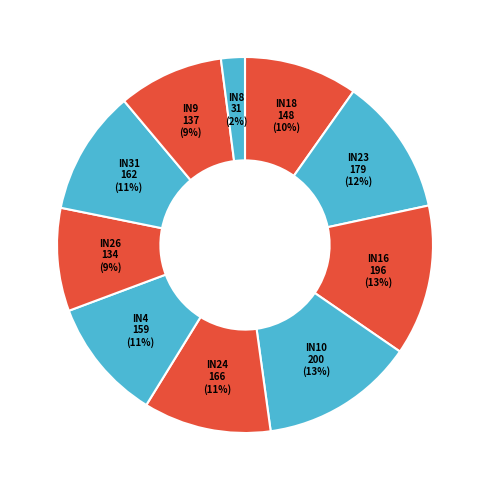

Approximately how many times larger is the value at IN10 compared to IN23?

1.1